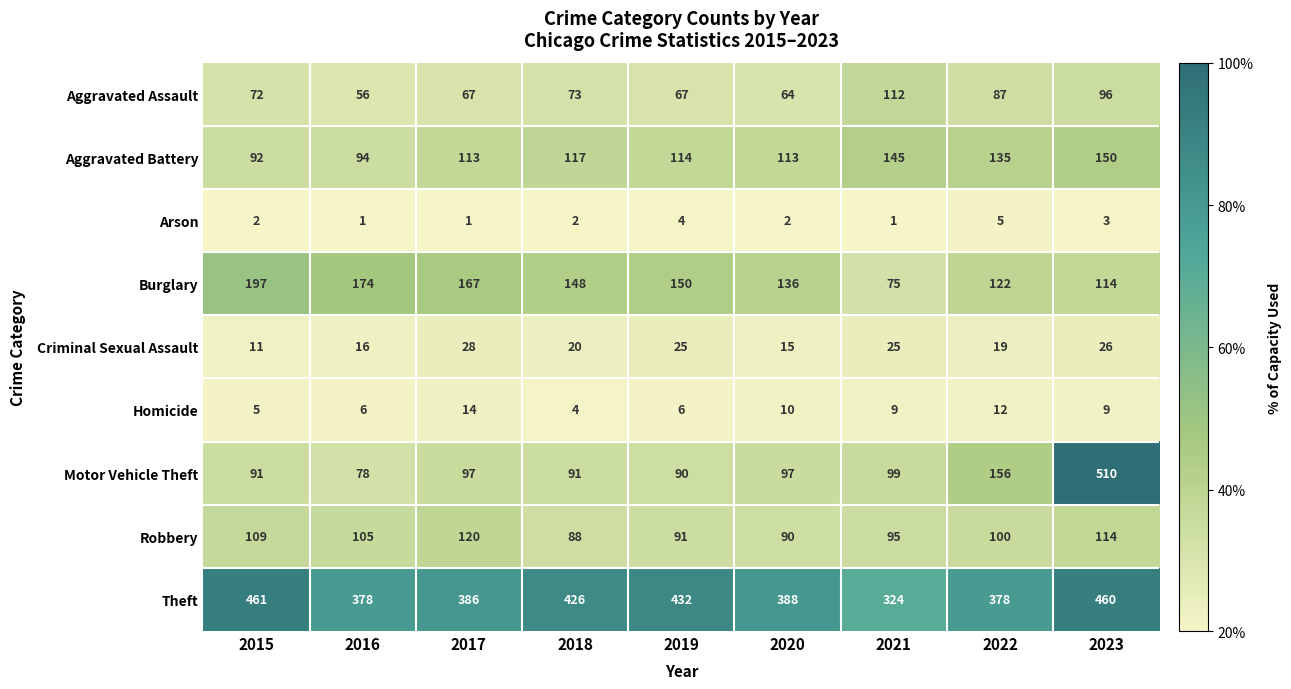

How many series are shown in this chart?

9